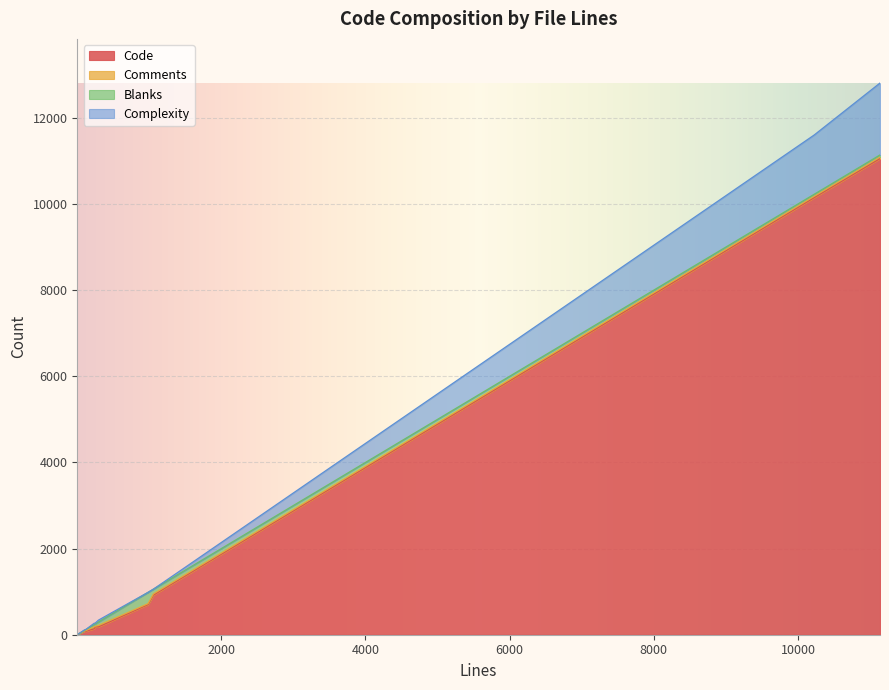

What is the highest value of the Code series?

11052